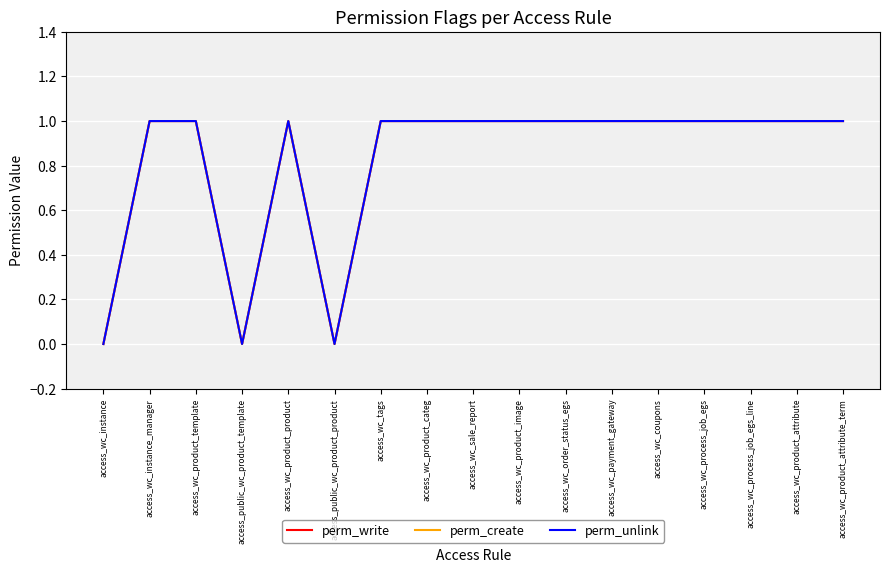

Is this an area chart (filled region under the line)?

No